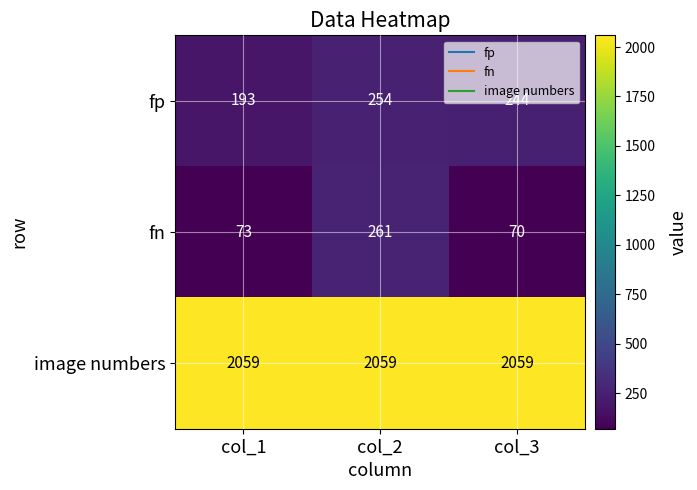

True or false: image numbers has a value of 2059 at col_1.

True